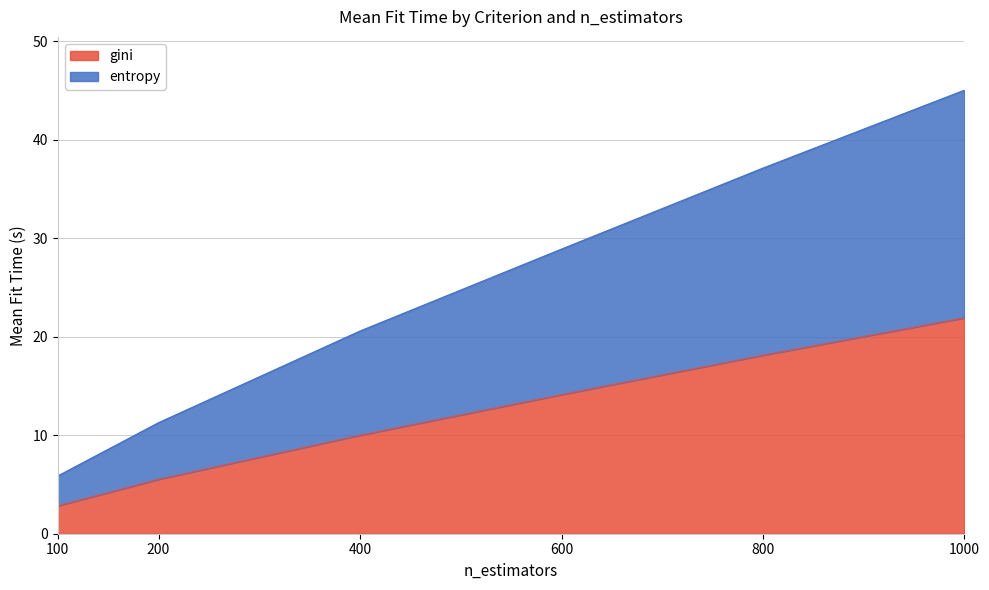

List the labels in order of gini value, smallest first.

100, 200, 400, 600, 800, 1000